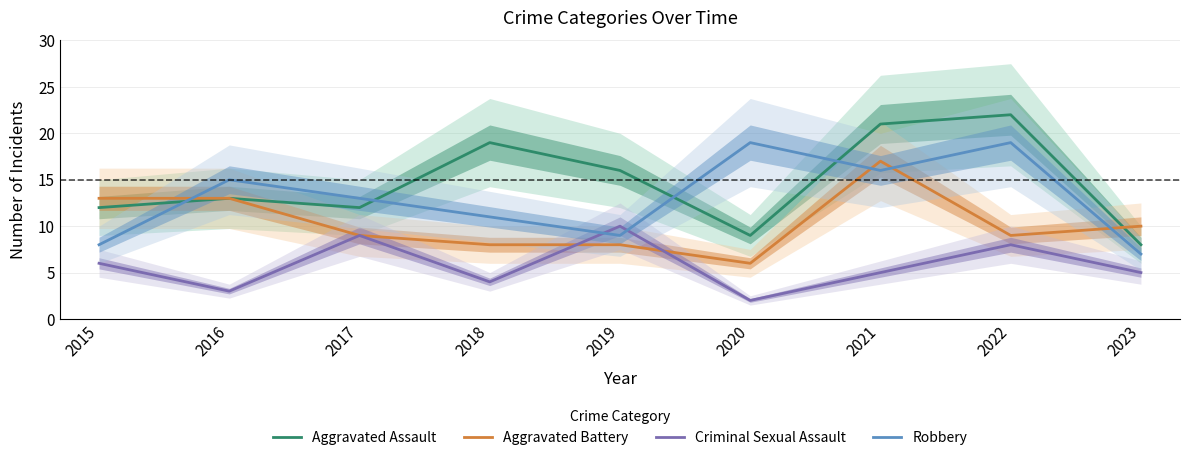

At how many categories does at least one series exceed 6?

9